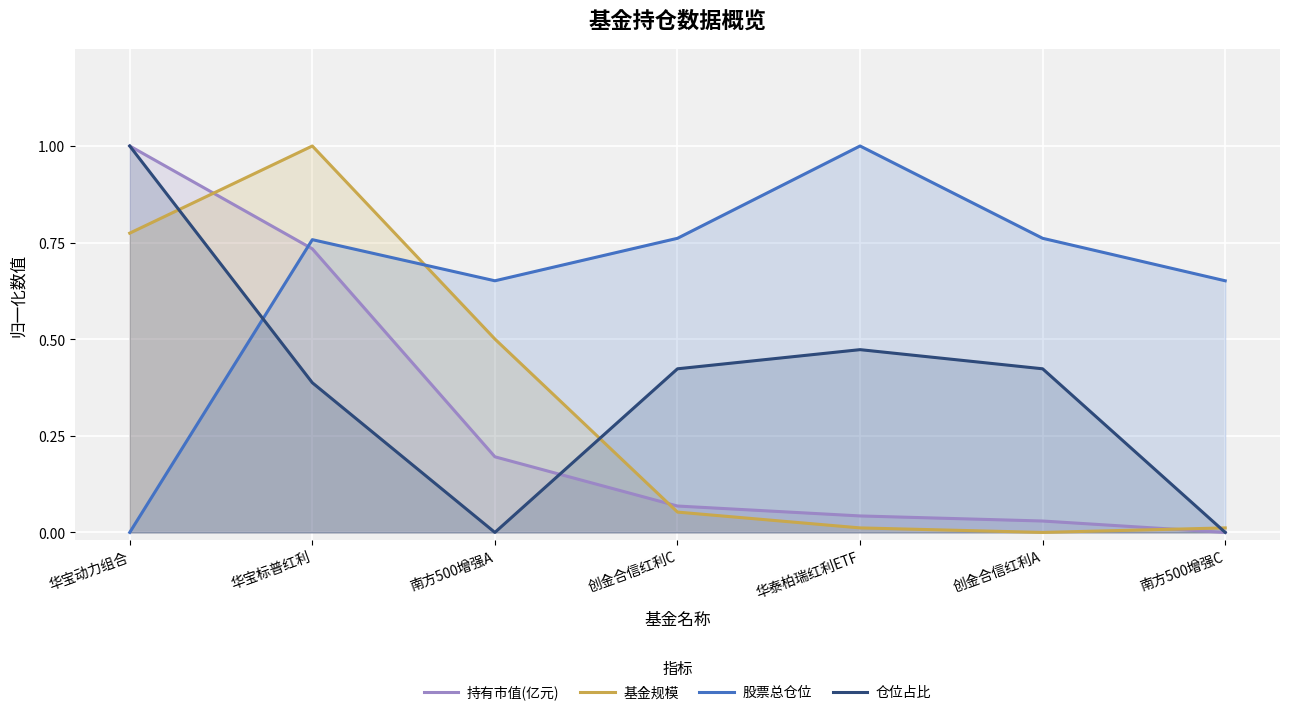

What is the sum of the 基金规模 values at 华泰柏瑞红利ETF and 华宝动力组合?

0.8